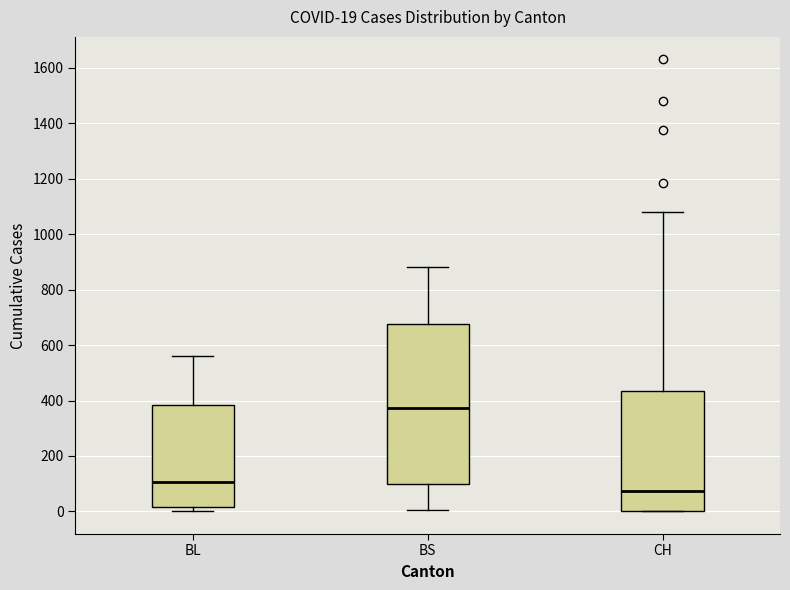

Which box's median line is the highest?

BS